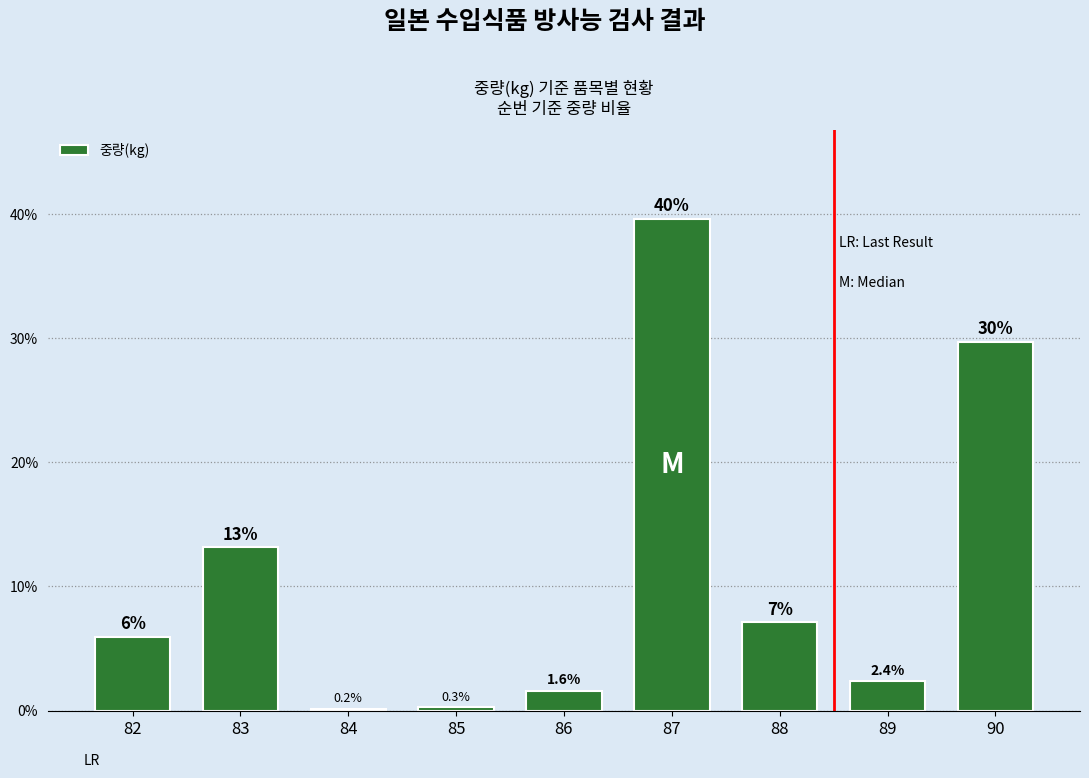

Rank the categories by value from highest to lowest.

87, 90, 83, 88, 82, 89, 86, 85, 84